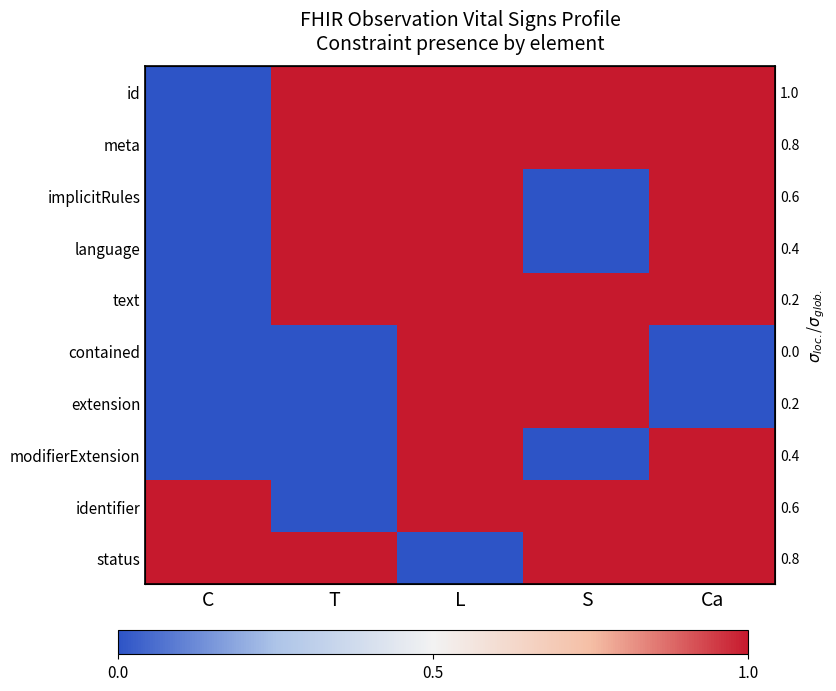

At how many categories does at least one series exceed 0?

5